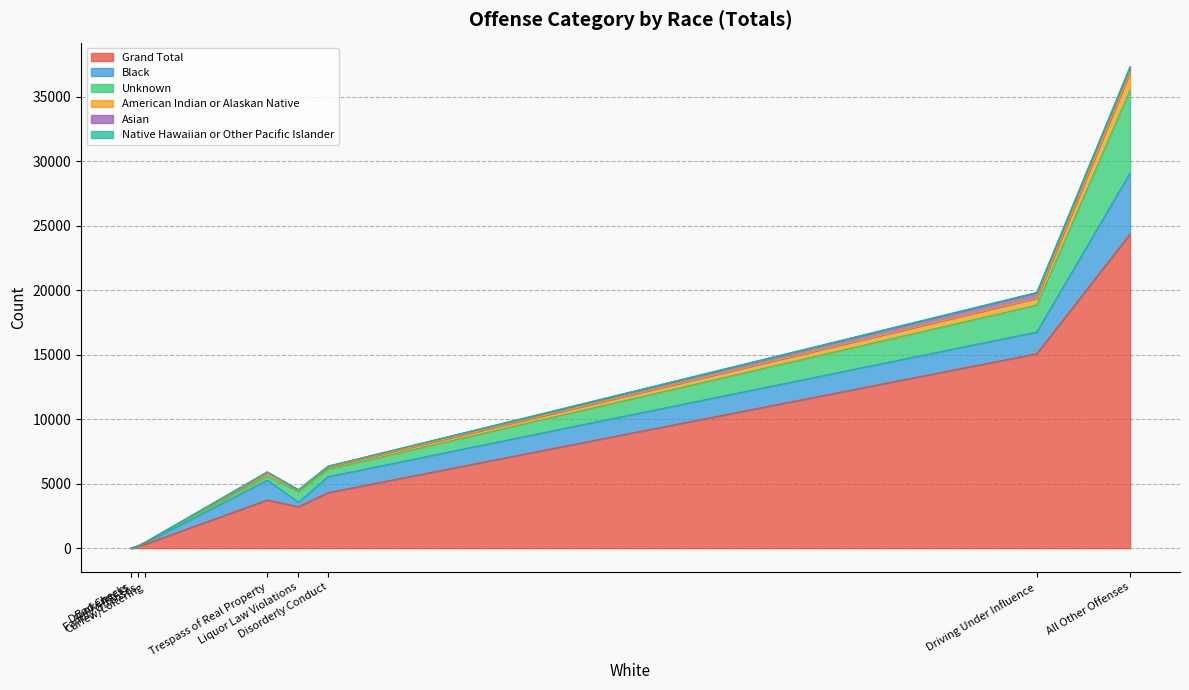

True or false: Asian has more than 2 points higher than both neighbors.

False